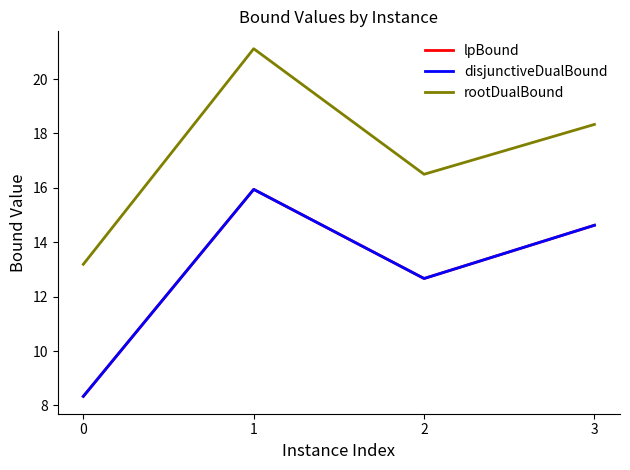

Read the lpBound value at 2.

12.7